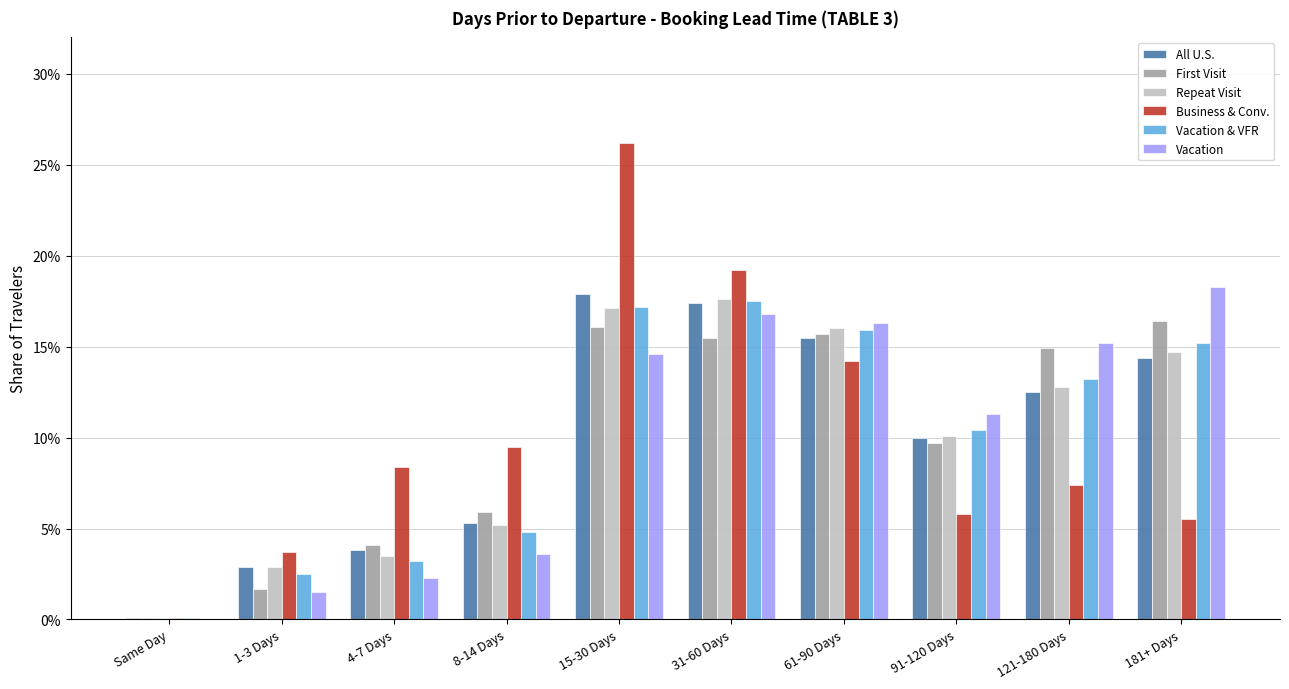

Are the bars grouped side by side (vs. stacked)?

Yes